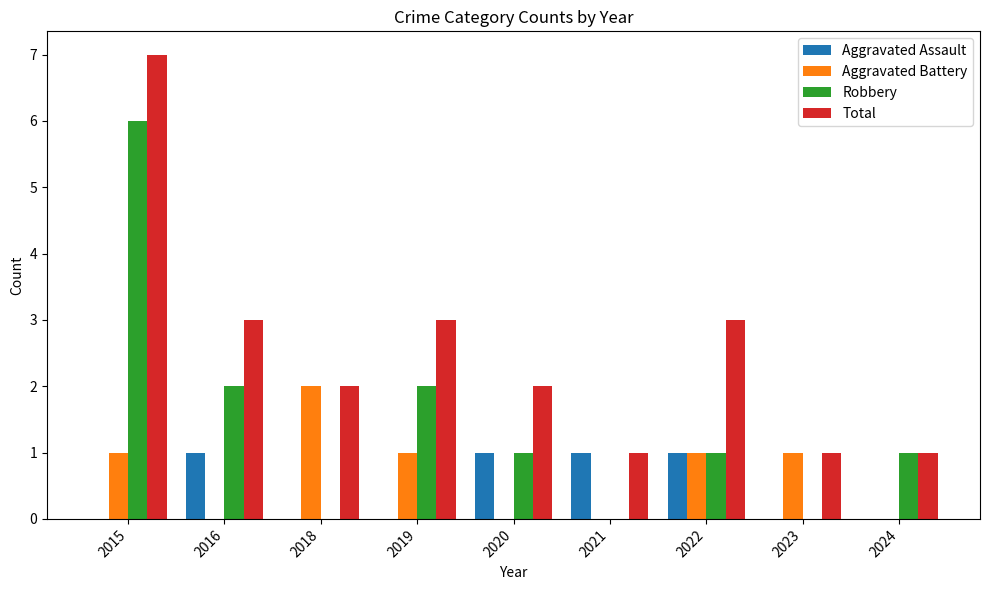

Which series has the largest total across all categories?

Total